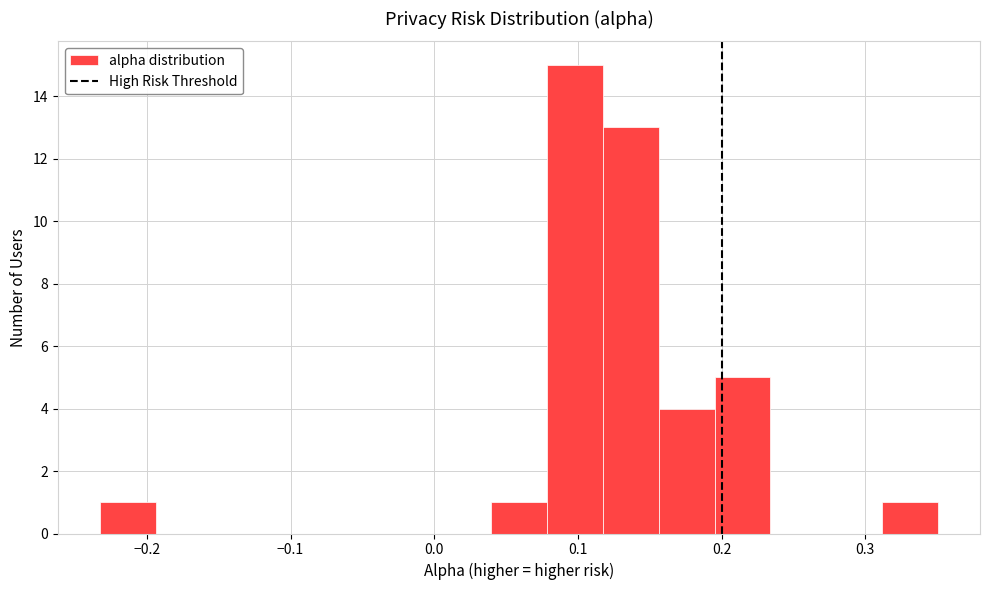

Read against the x-axis, roughly where is the centre of the tallest bar?

0.10